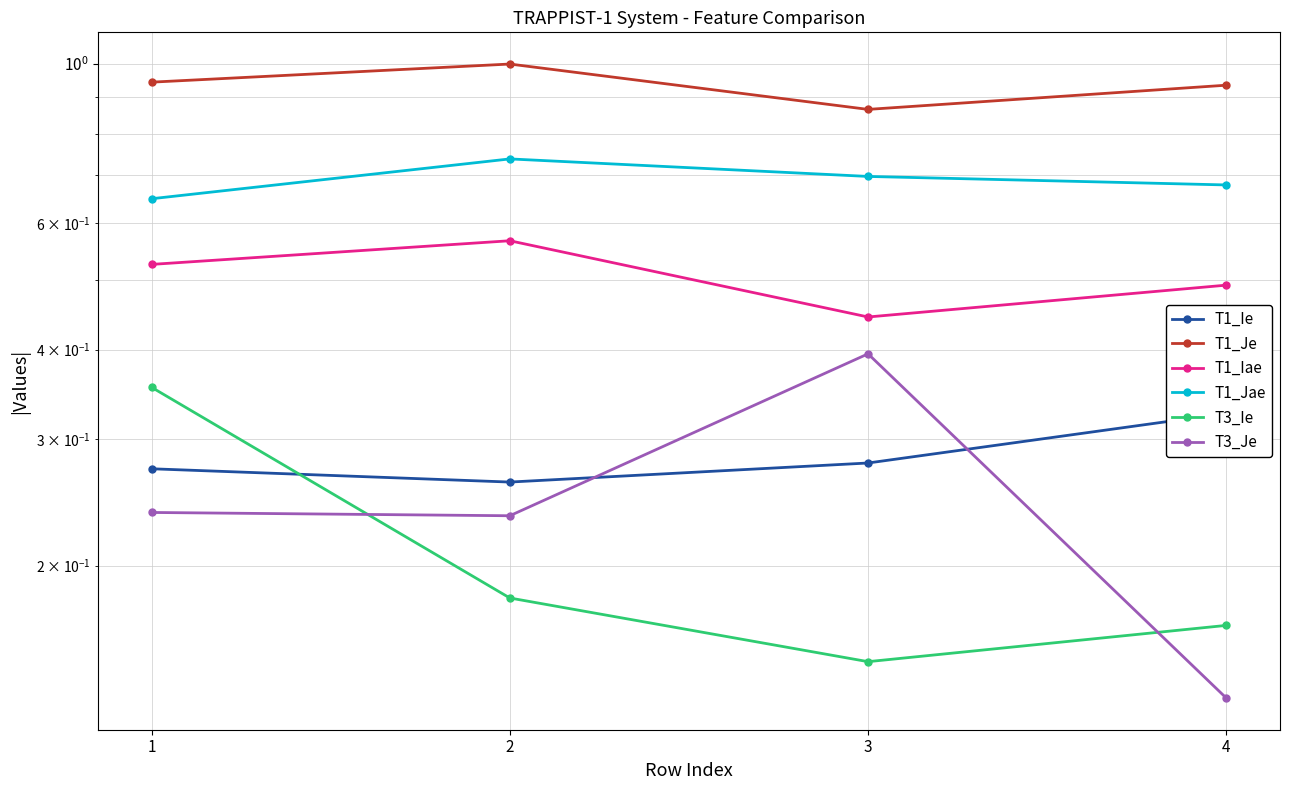

At which category is the sum across all series the highest?

1